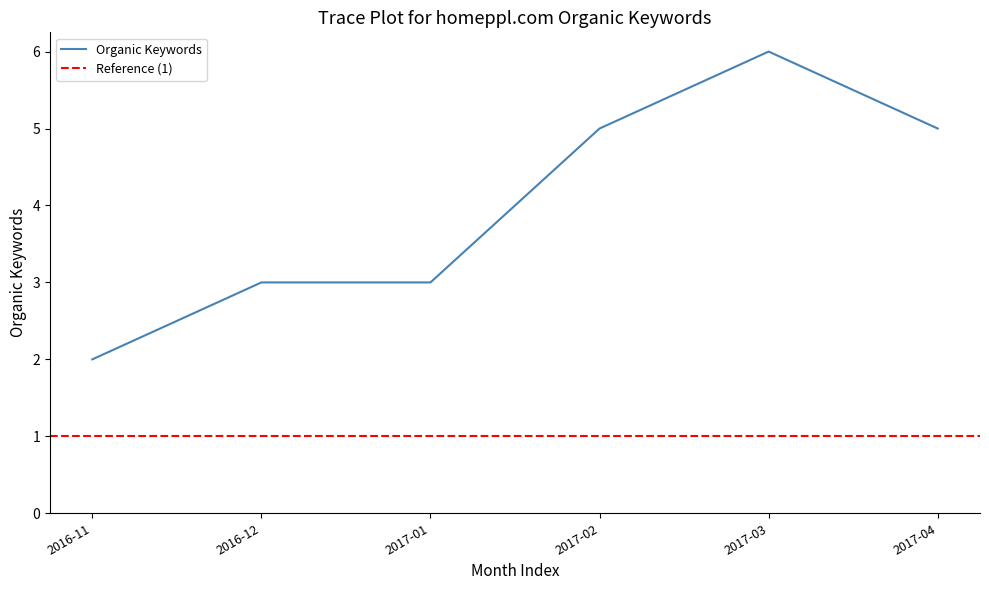

The value of Organic Keywords at 2017-01 is 4. True or false?

False